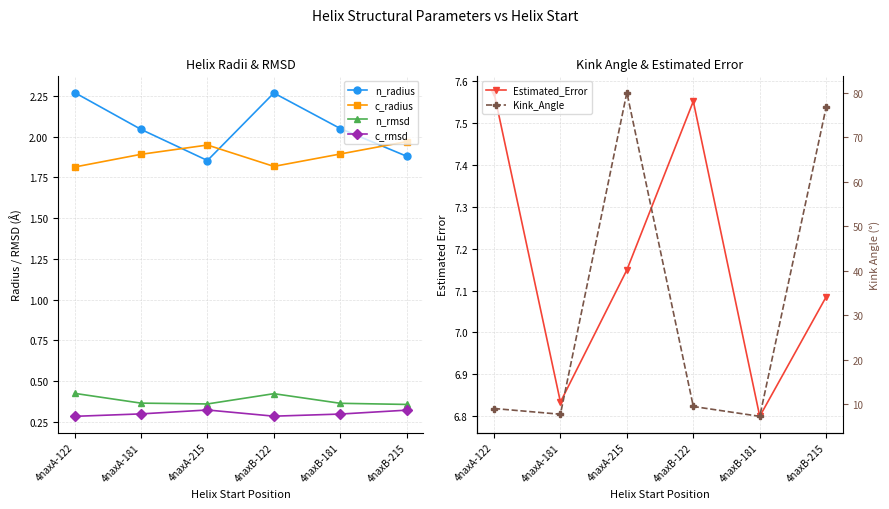

In n_radius, how many points are lower than both neighbors (excluding endpoints)?

1